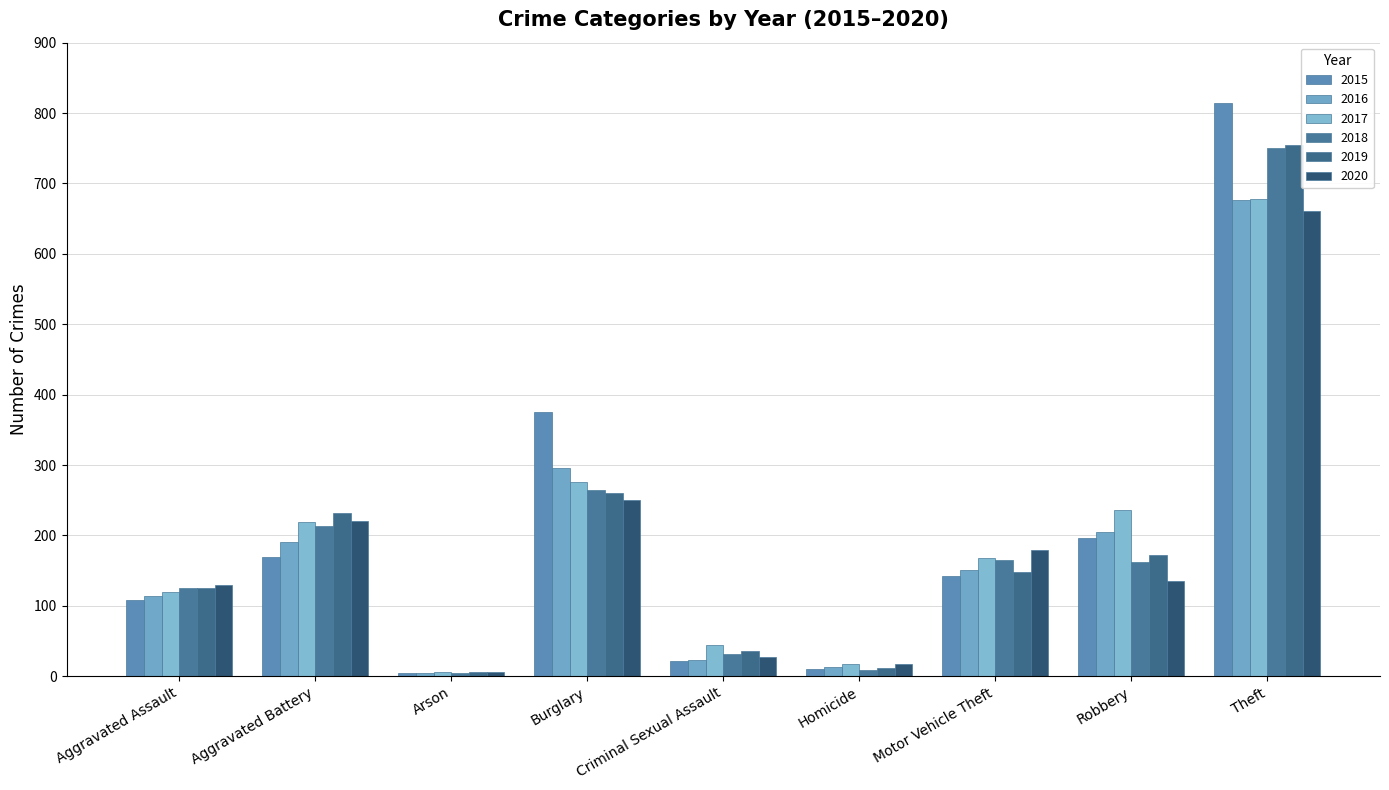

How many groups of bars are there?

9